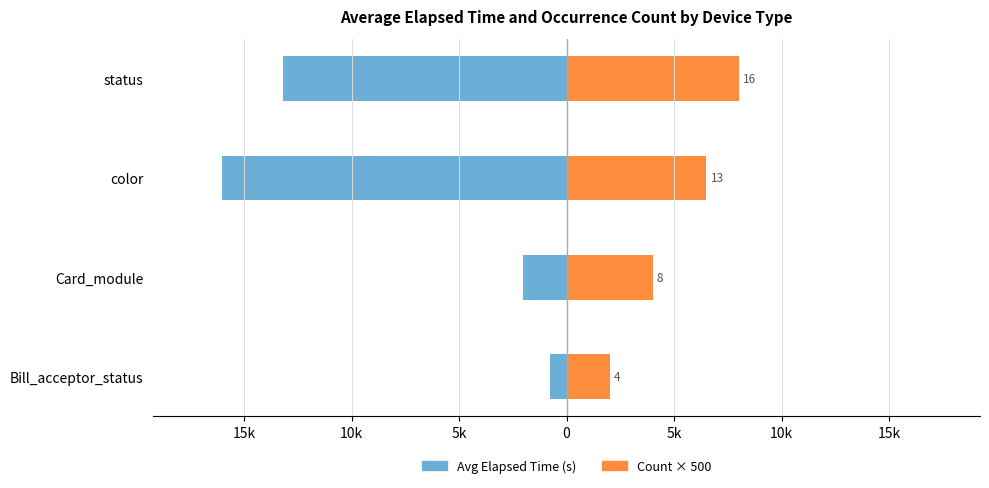

What is the average value of the Count × 500 series?

5125.0